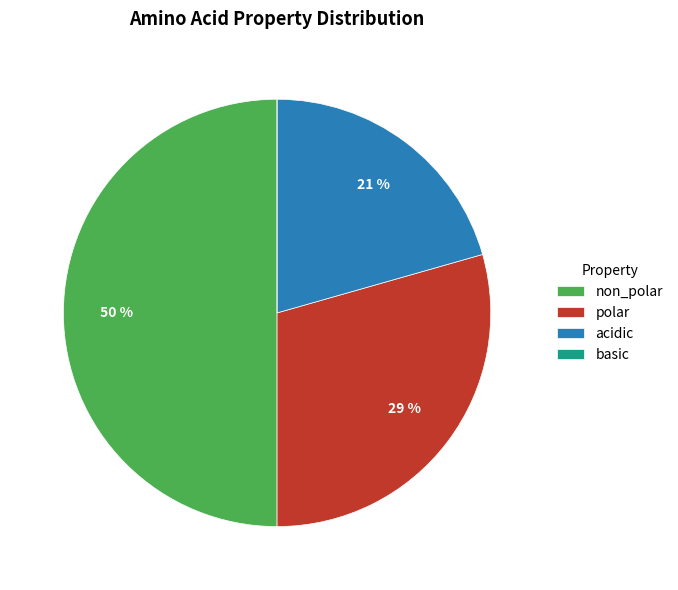

Combined, do polar and non_polar account for over 50%?

Yes